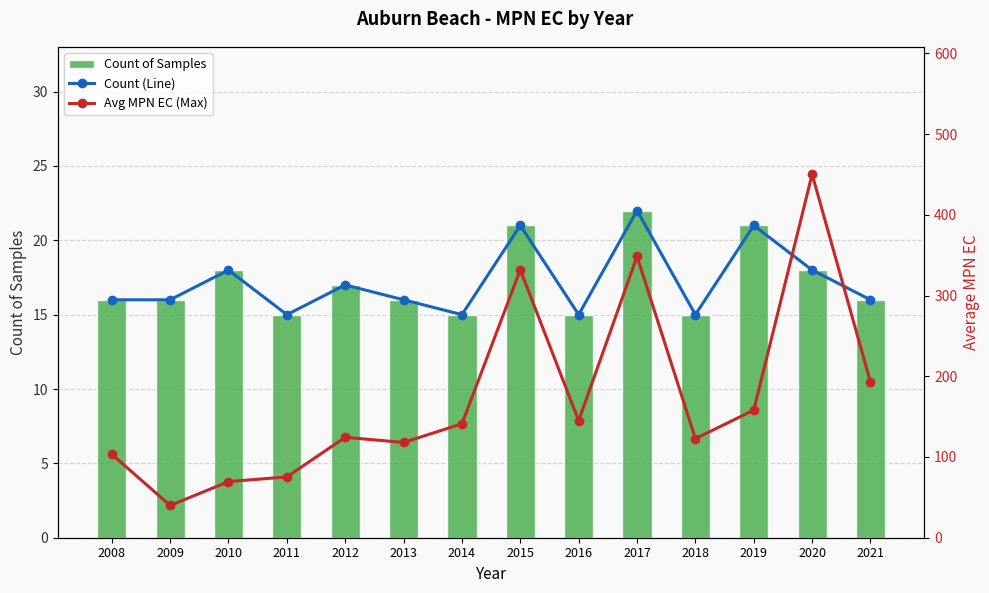

The value of Avg MPN EC (Max) at 2008 is 103.4. True or false?

True